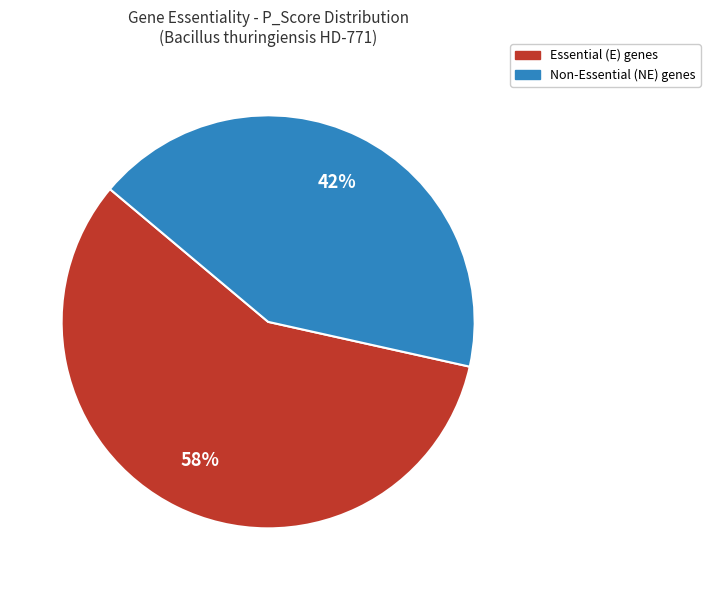

To the nearest percent, what is the average slice percentage?

50%